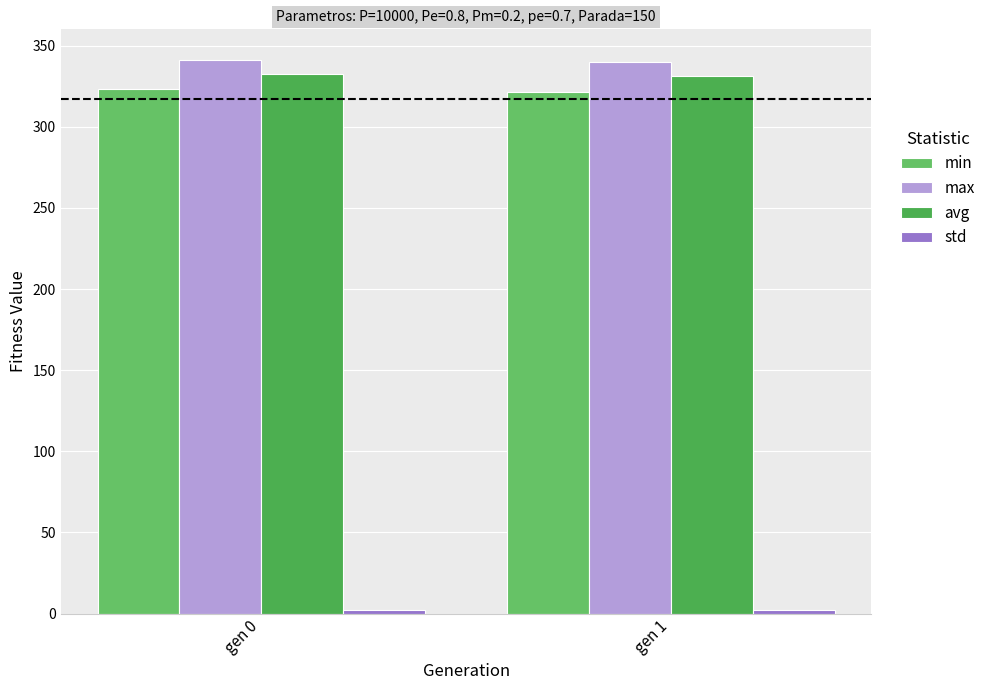

At gen 1, list the series in order from largest to smallest.

max, avg, min, std